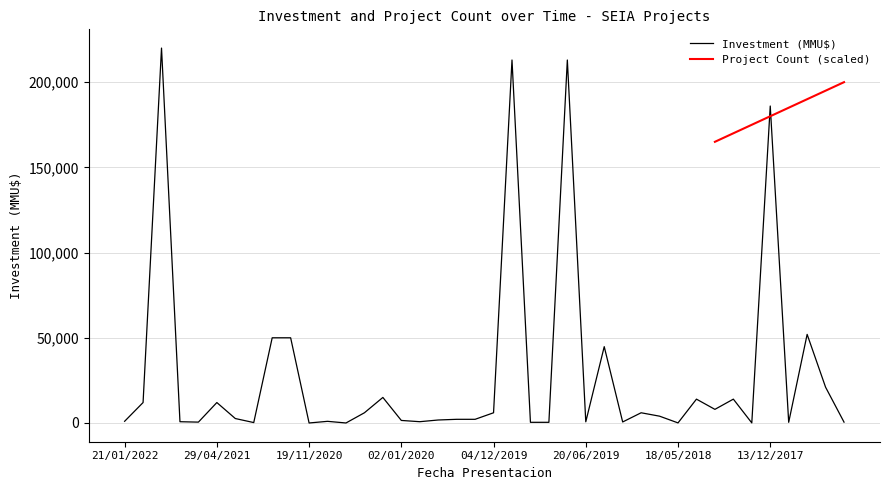

Reading left to right, what are all the values shown in this chart?

1000	12000	220000	750	514	12000	2620	250	50000	50000	10	975	10	6000	15000	1500	760	1760	2160	2160	6000	213000	400	400	213000	700	44800	600	6000	4000	55	14000	8000	14000	55	186000	400	52000	21000	500